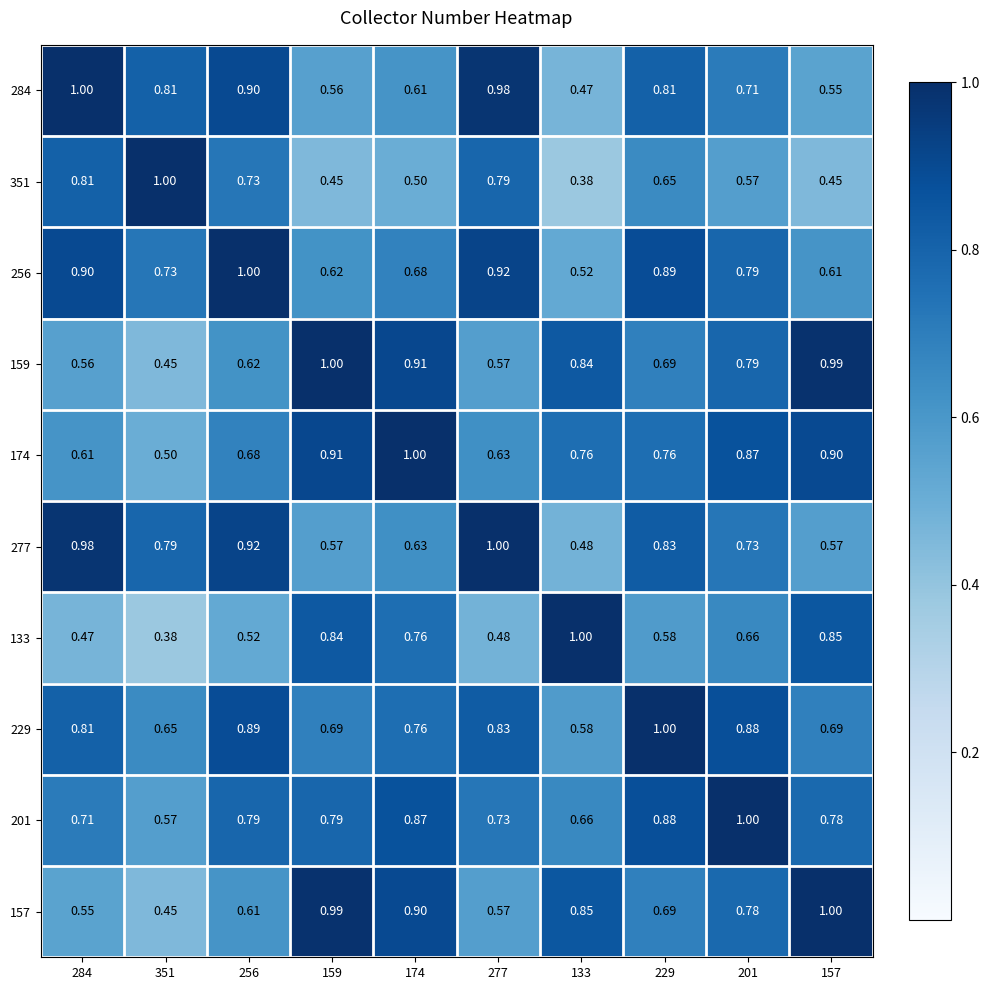

Is the value of 159 at 174 greater than the value of 133 at 277?

Yes